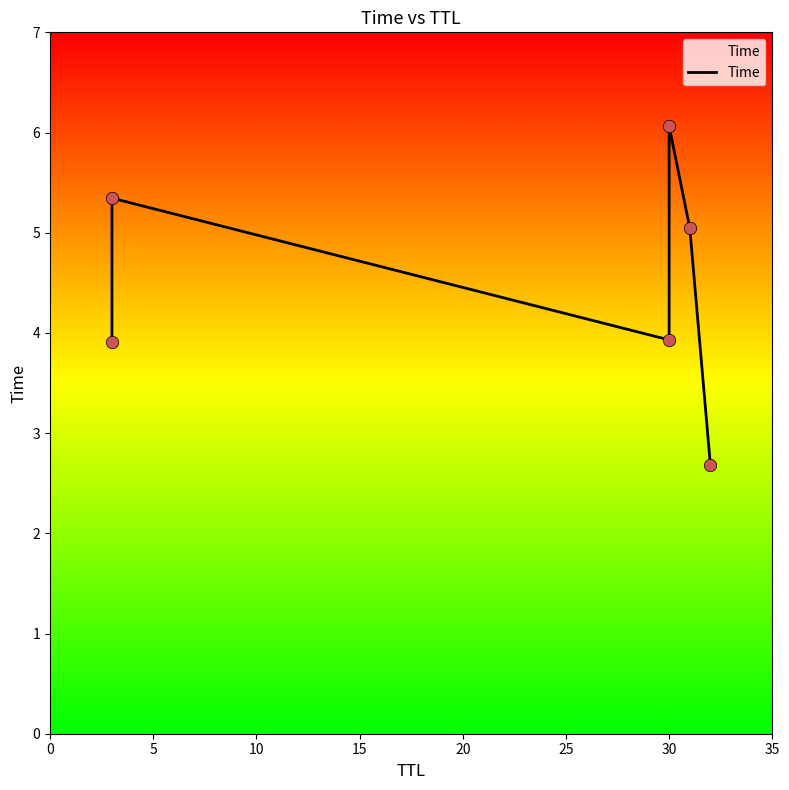

Between 20 and 15, which is larger?

15